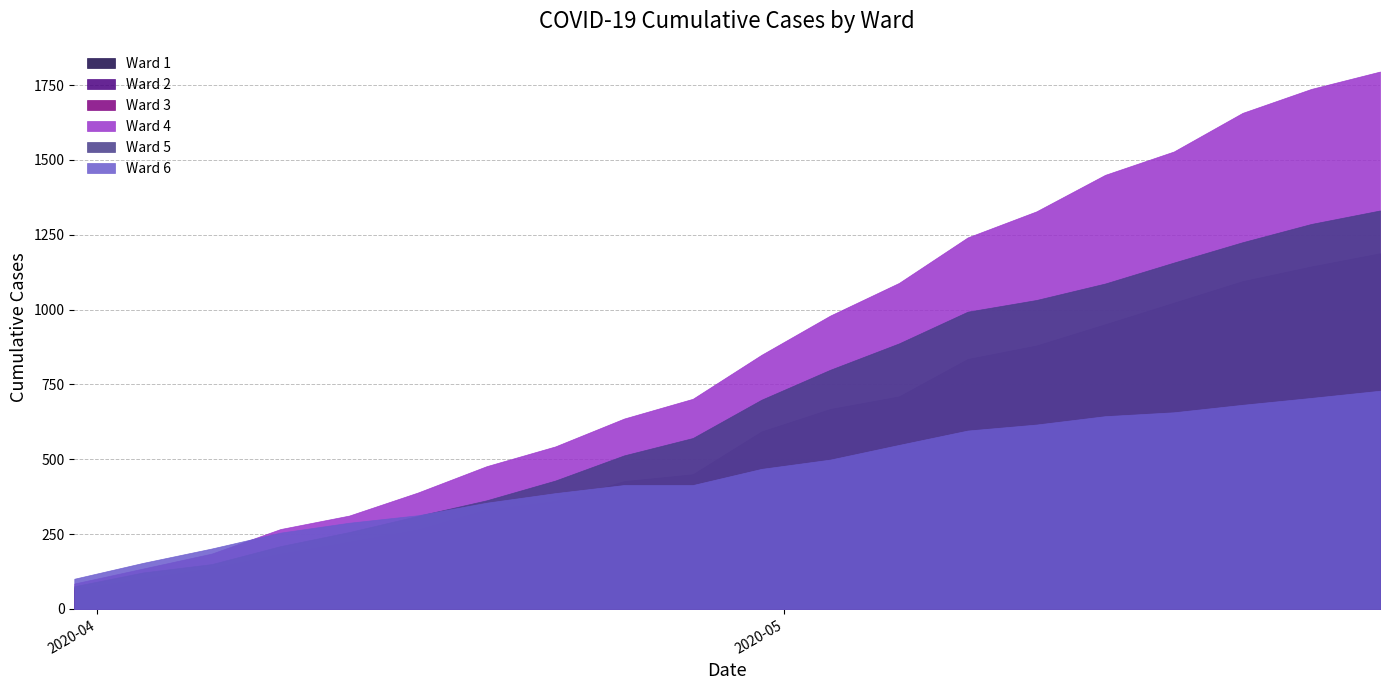

True or false: Ward 3 has more than 0 interior local peaks.

False